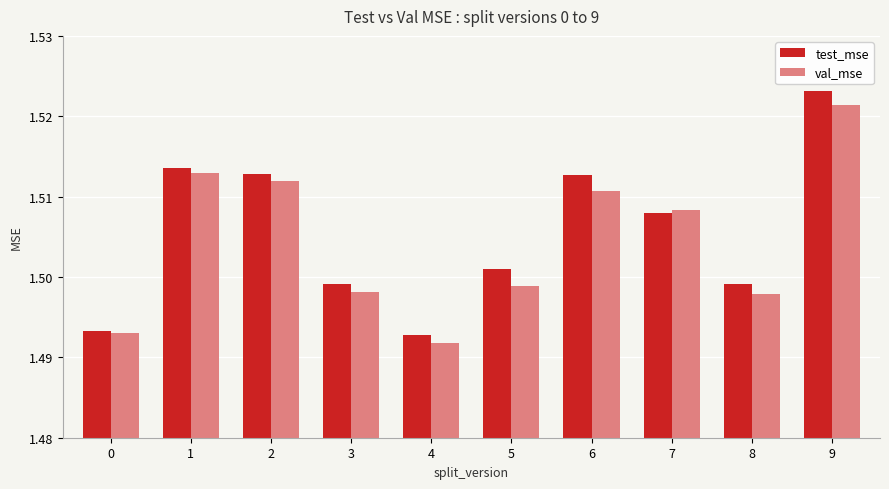

How many bars are there in each group?

2